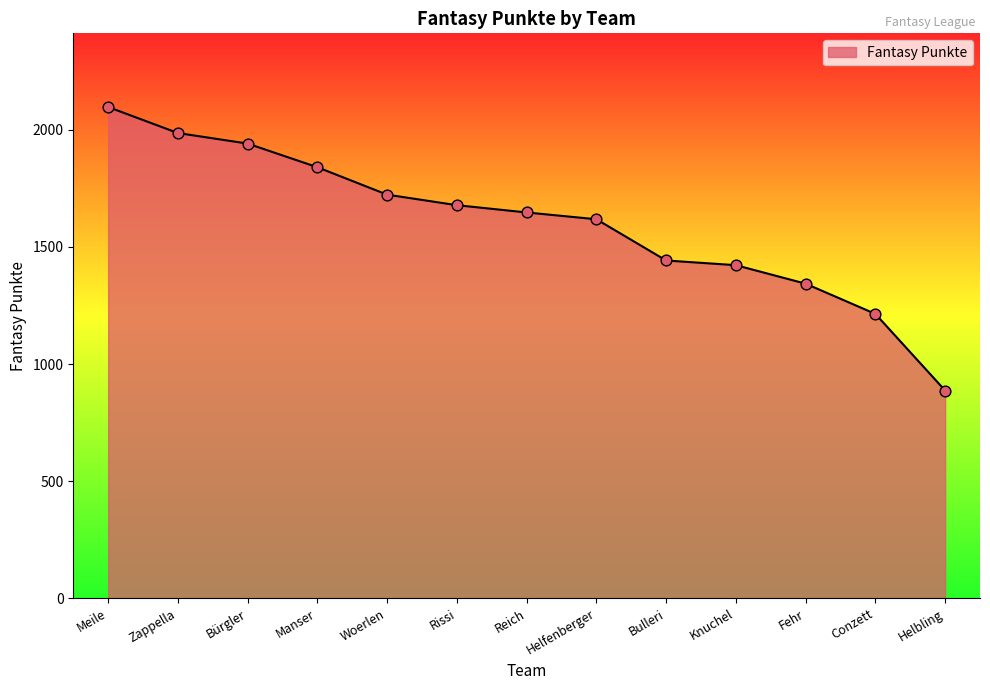

Which has a higher value, Bürgler or Helbling?

Bürgler